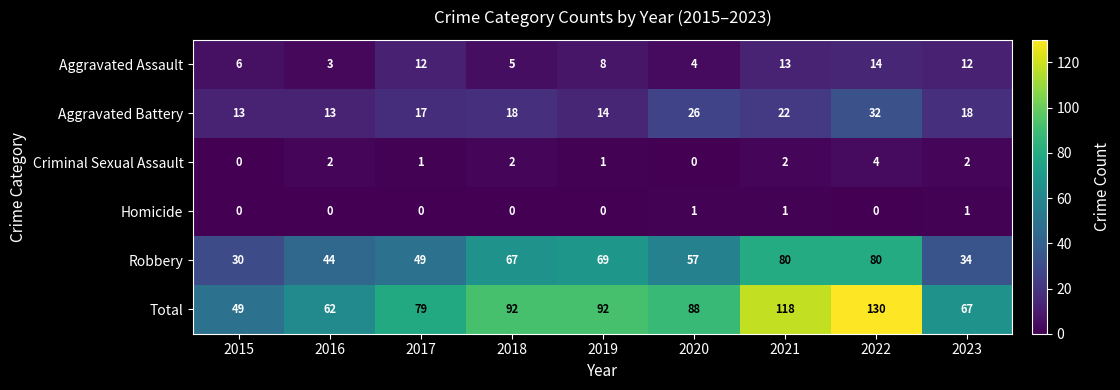

At which label is Aggravated Assault closest to 8?

2019